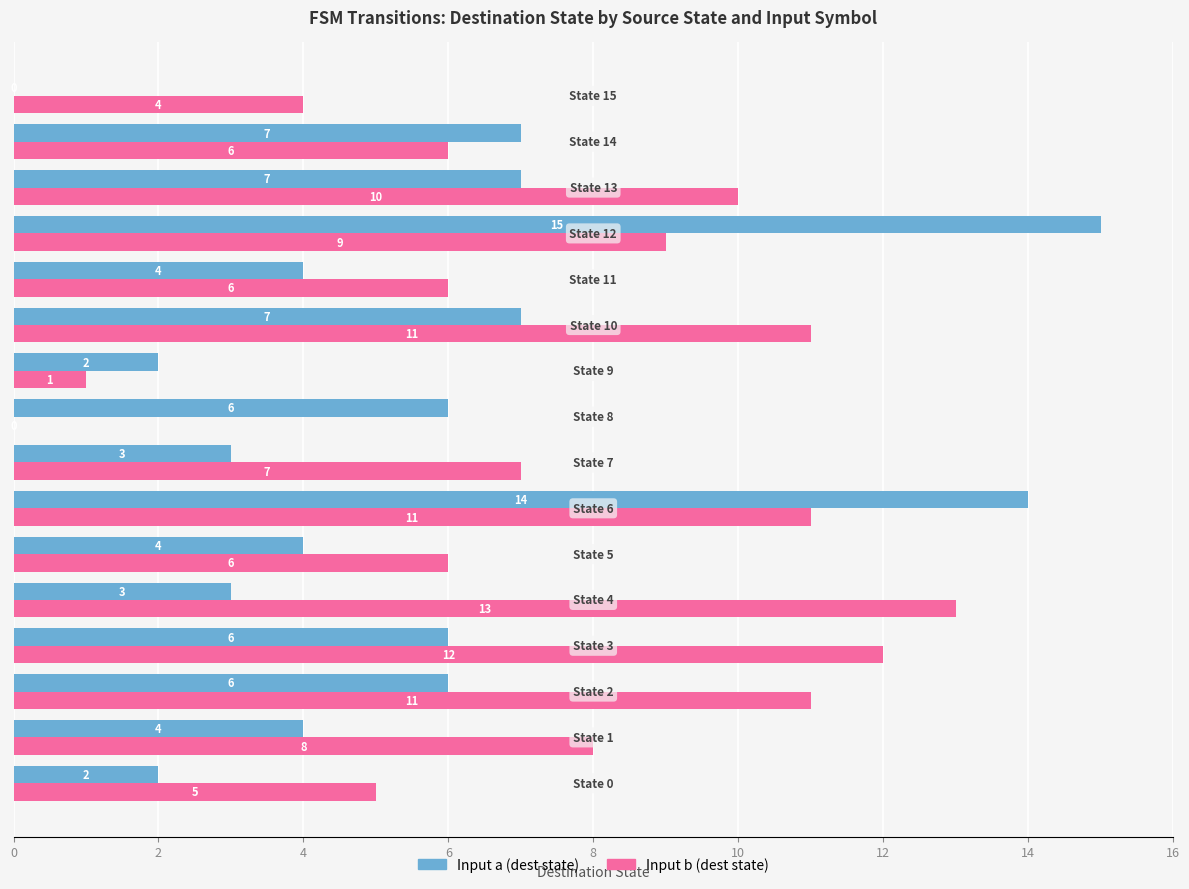

What is the sum of all Input a (dest state) values?

90